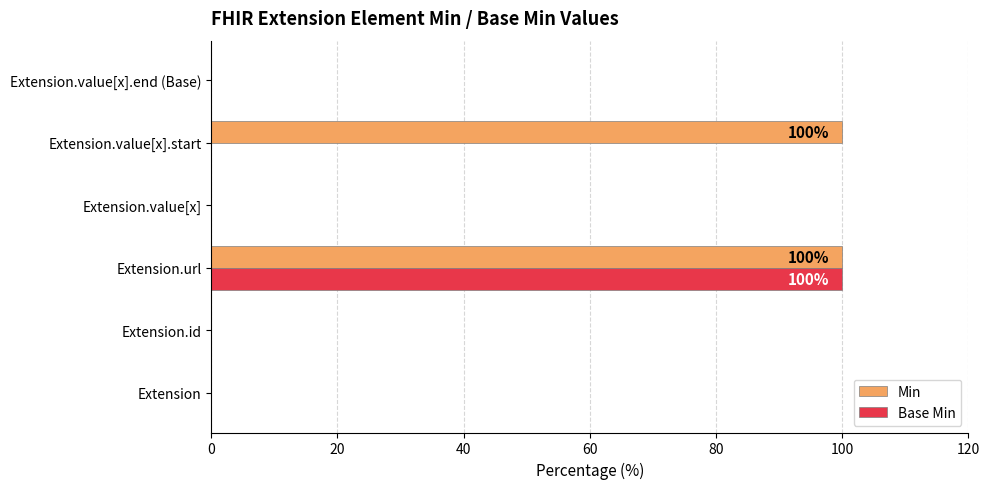

What is the greatest value displayed?

100